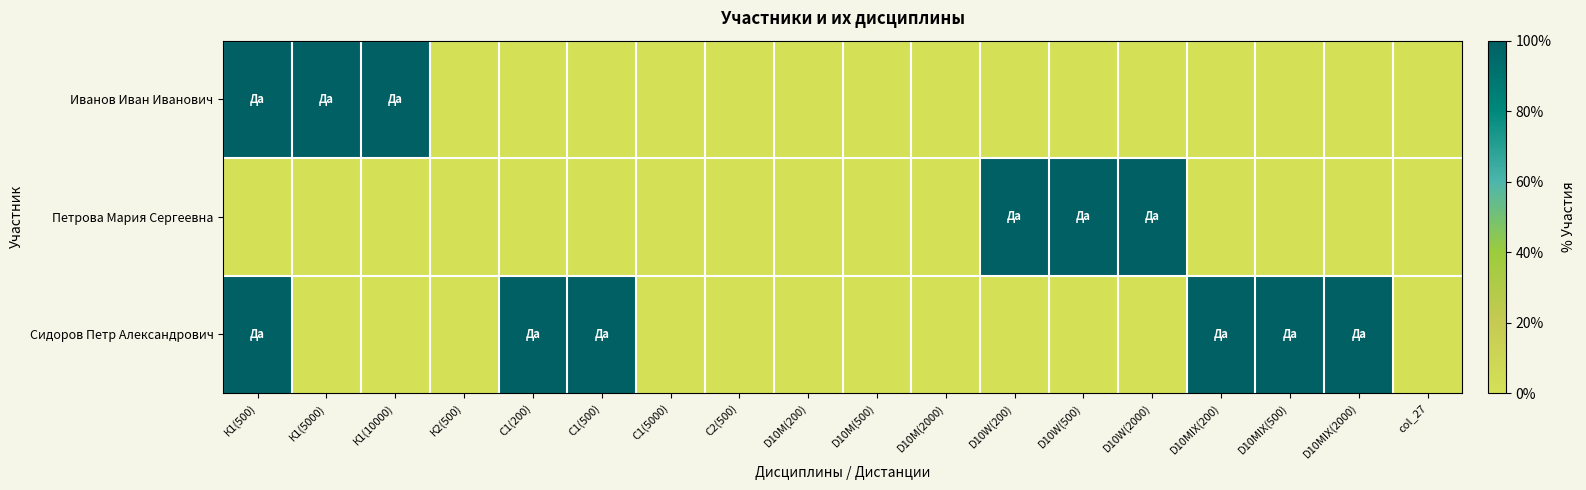

Which label corresponds to the smallest value in the chart?

К2(500)